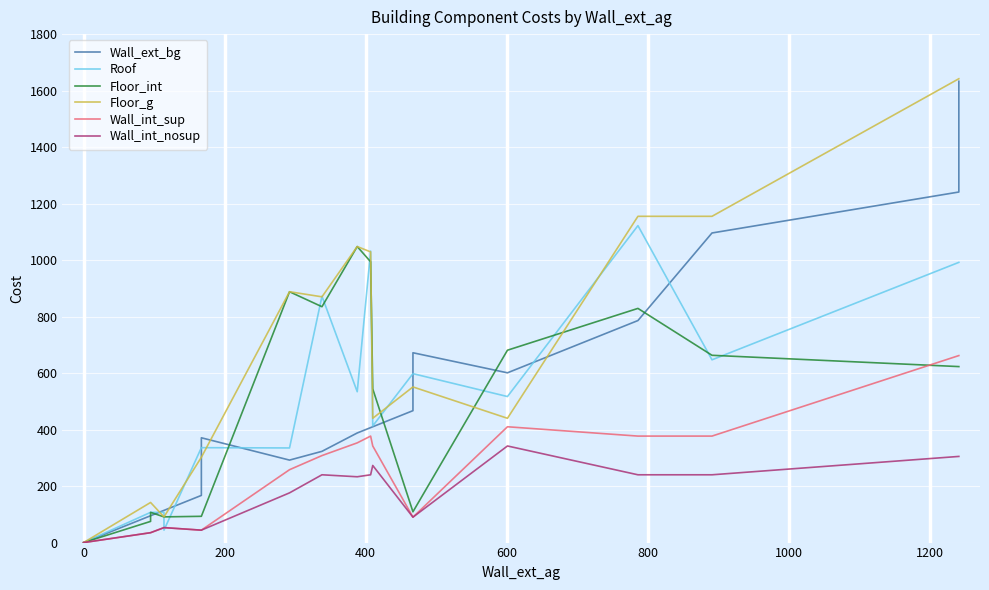

True or false: Wall_int_nosup has more than 0 interior local peaks.

True